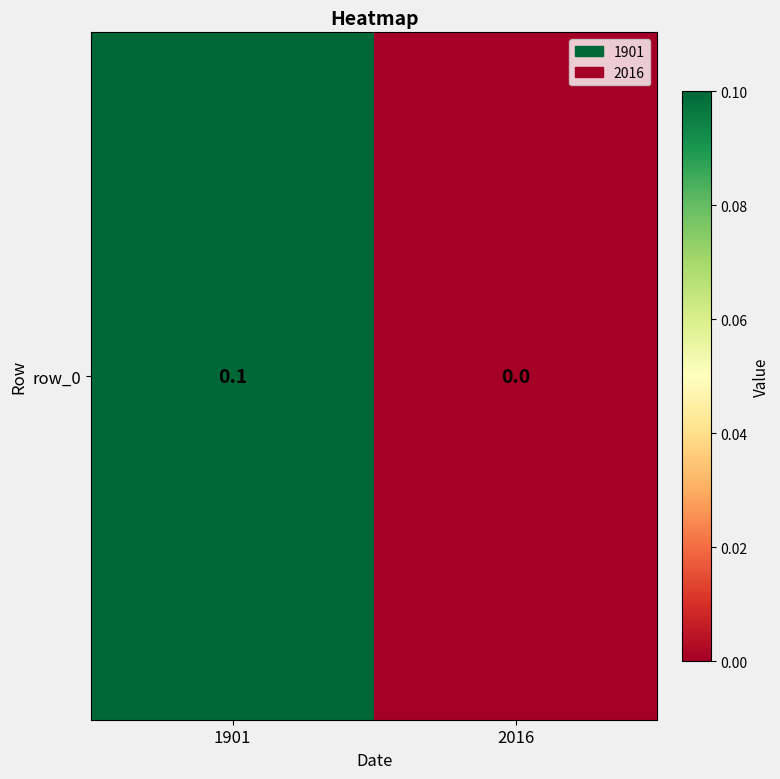

What is the change in value from 1901 to 2016?

-0.1